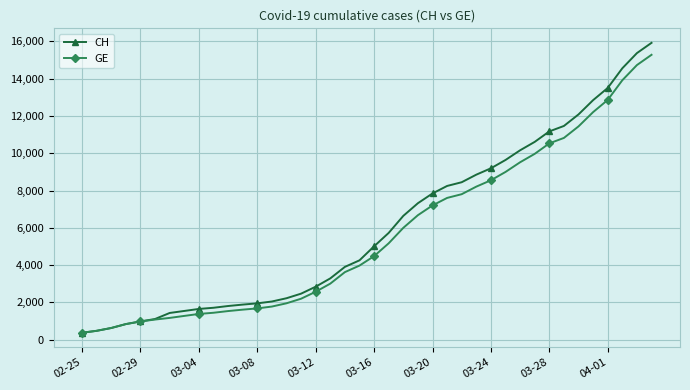

What is the smallest value displayed?

375